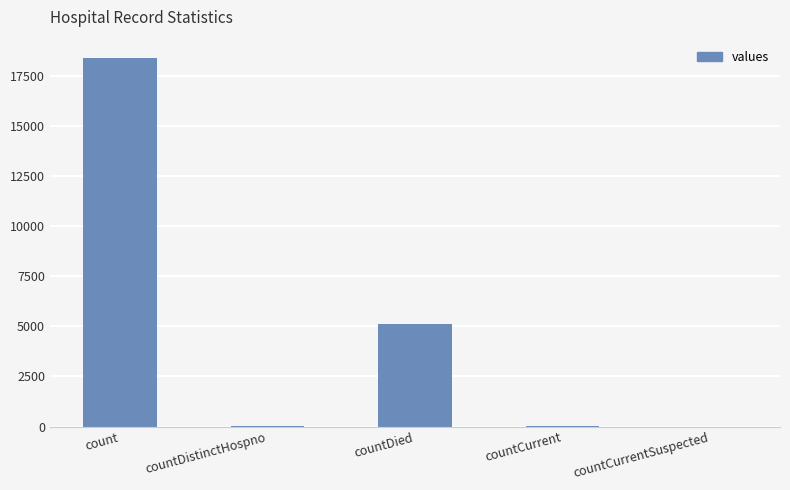

How many series are shown in this chart?

1